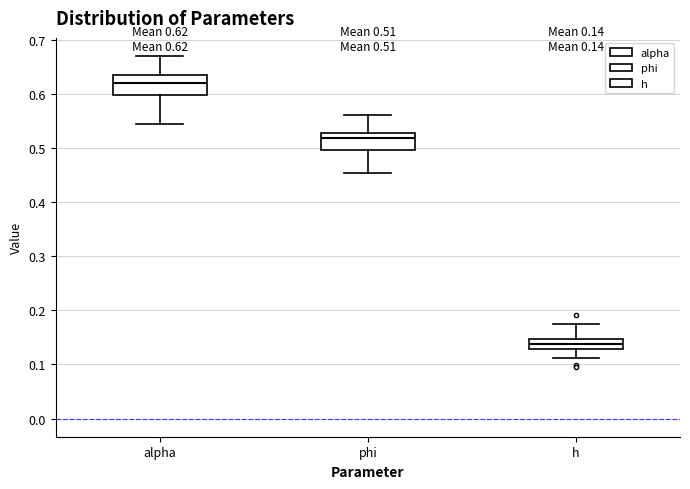

Which box has the highest median line?

alpha